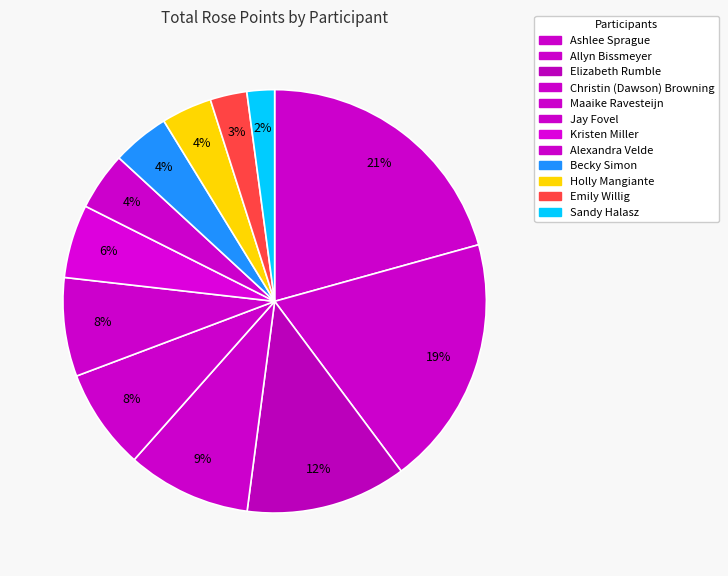

Does Kristen Miller account for over 50% of the chart?

No